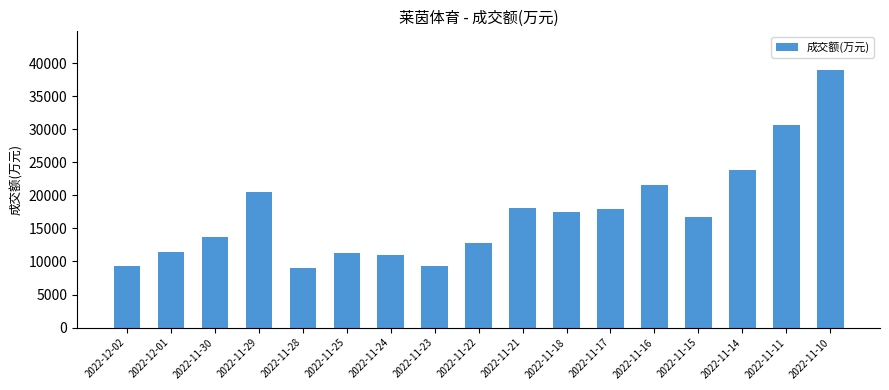

What is the maximum value shown in the chart?

38960